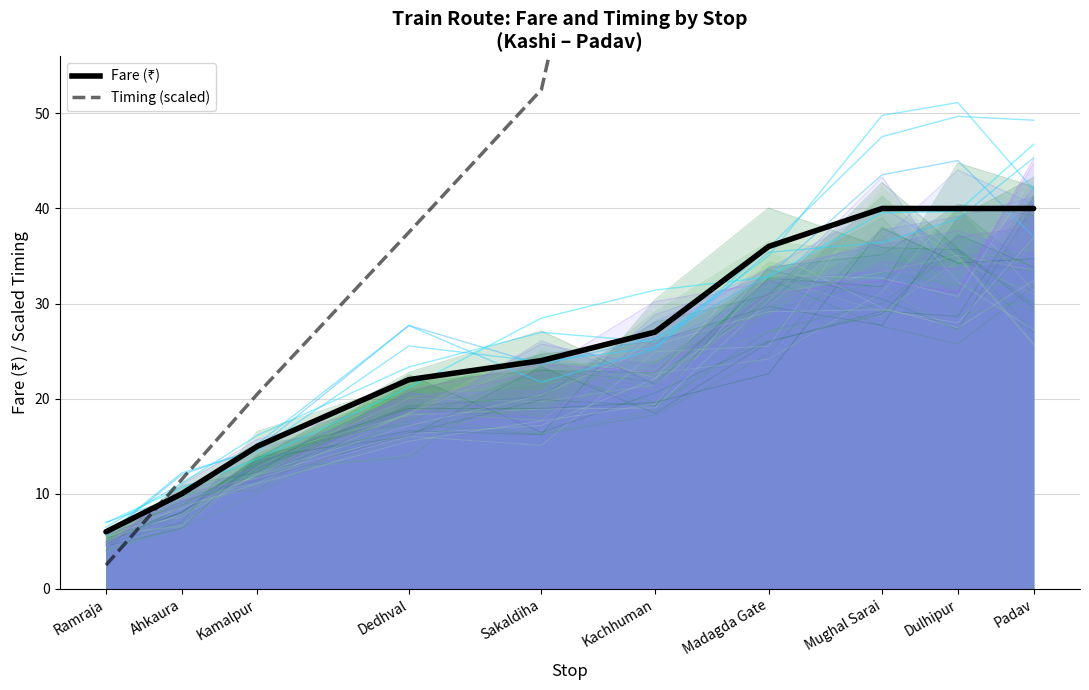

What is the minimum value for Timing (scaled)?

2.5